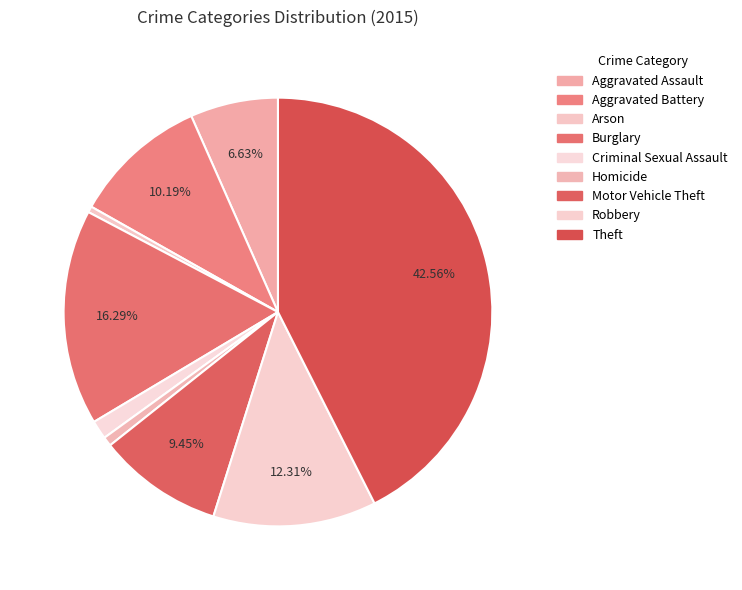

True or false: Homicide accounts for 1% of the total.

True